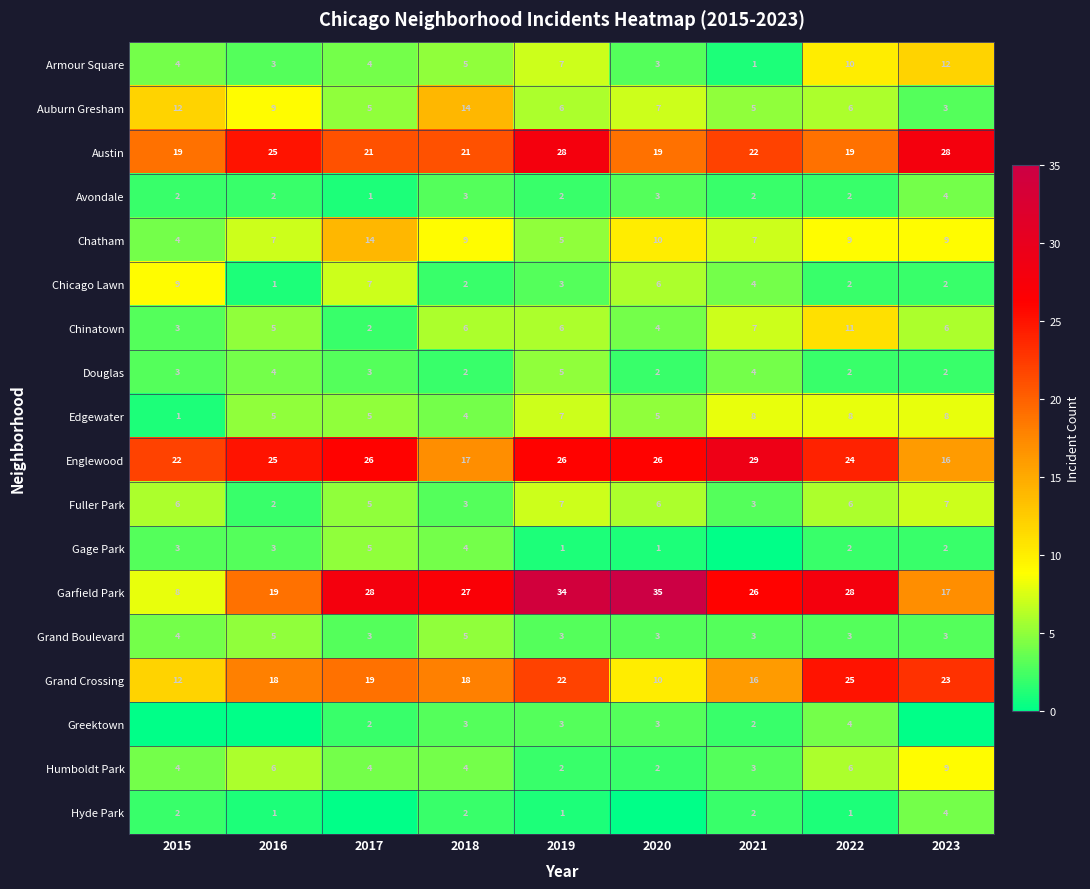

Which category has the lowest value across all series?

2021